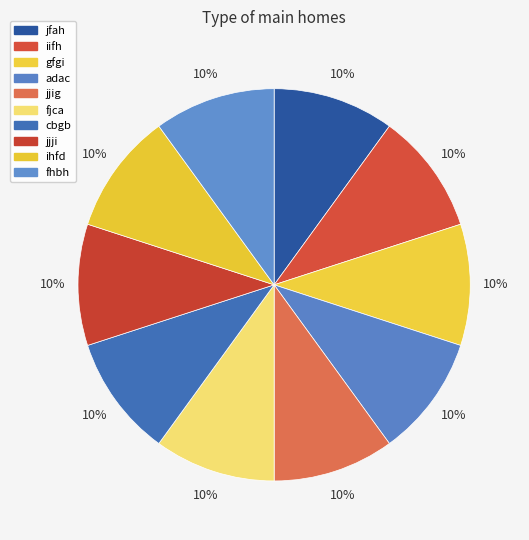

Which category has the smallest portion of the pie?

ihfd